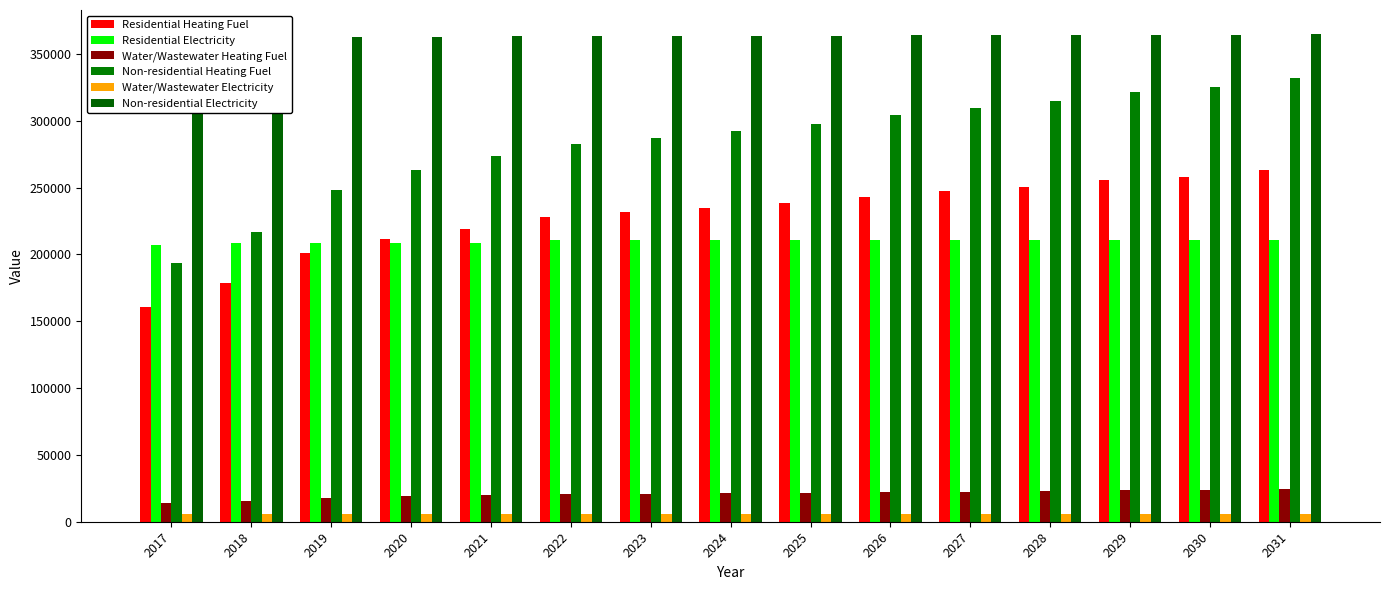

Where is Non-residential Heating Fuel nearest to the value 262738?

2020